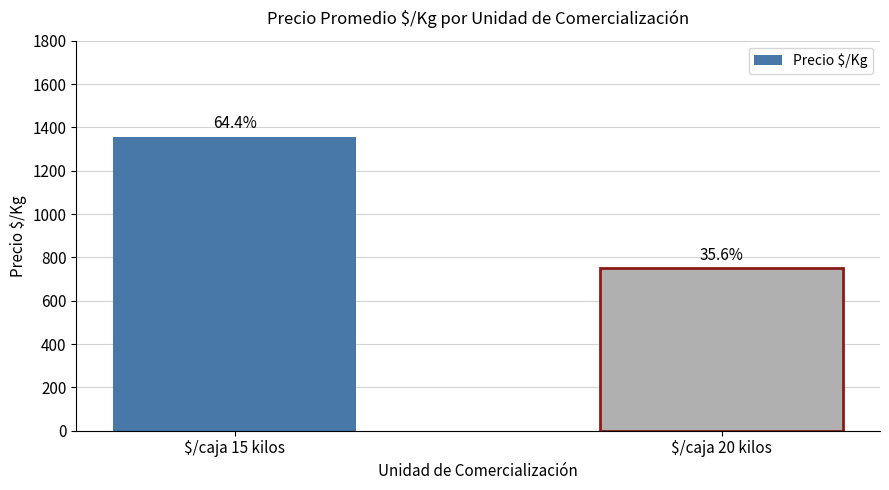

How many bars are there in total?

2